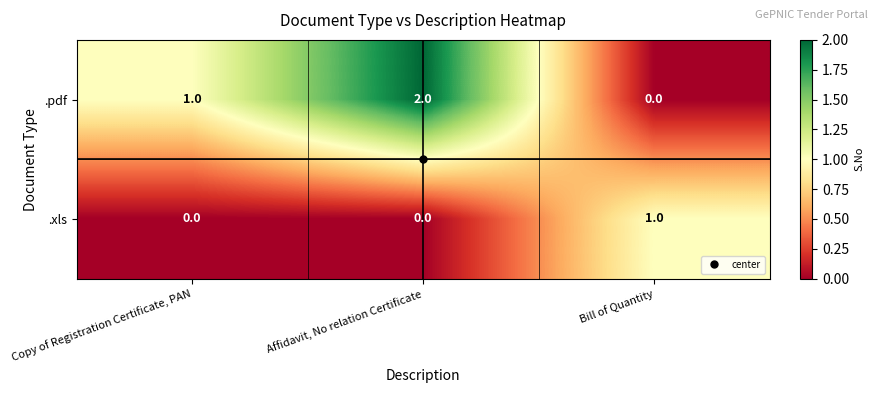

How many .xls values are between 0 and 1?

3